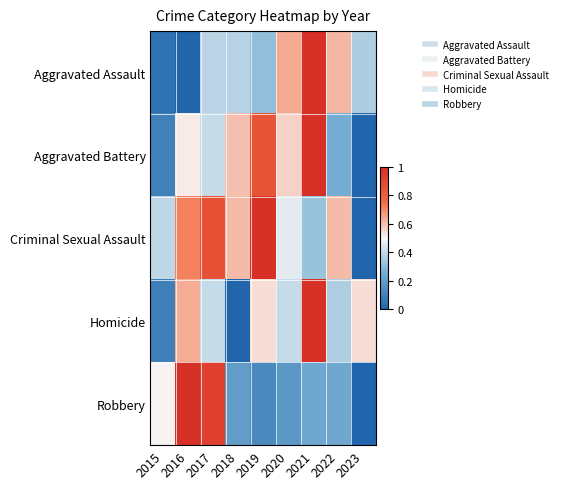

Reading left to right, what are all the values shown in this chart?

Aggravated Assault: 2015=0.0	2016=0.0	2017=0.4	2018=0.4	2019=0.3	2020=0.6	2021=1.0	2022=0.6	2023=0.4
Aggravated Battery: 2015=0.1	2016=0.5	2017=0.4	2018=0.6	2019=0.8	2020=0.6	2021=1.0	2022=0.2	2023=0.0
Criminal Sexual Assault: 2015=0.4	2016=0.7	2017=0.9	2018=0.6	2019=1.0	2020=0.5	2021=0.3	2022=0.6	2023=0.0
Homicide: 2015=0.1	2016=0.6	2017=0.4	2018=0.0	2019=0.5	2020=0.4	2021=1.0	2022=0.4	2023=0.5
Robbery: 2015=0.5	2016=1.0	2017=0.9	2018=0.2	2019=0.1	2020=0.2	2021=0.2	2022=0.2	2023=0.0